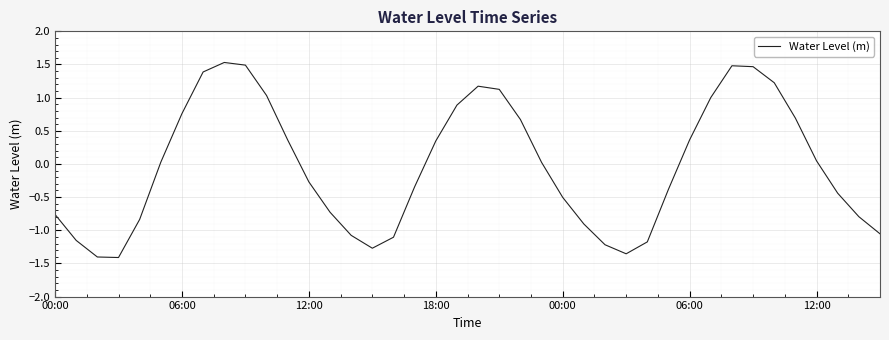

What is the maximum value shown in the chart?

1.5